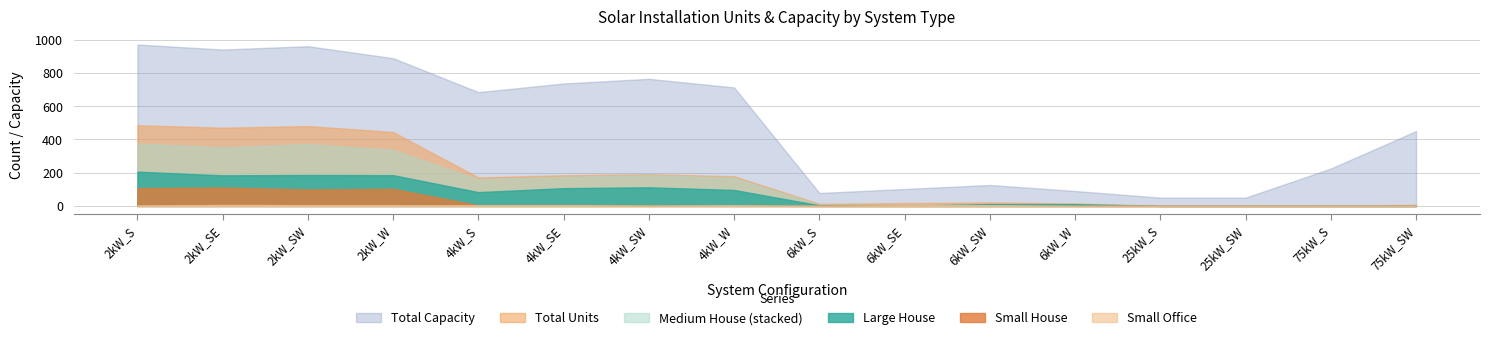

At which label does Small House reach its peak?

2kW_SE